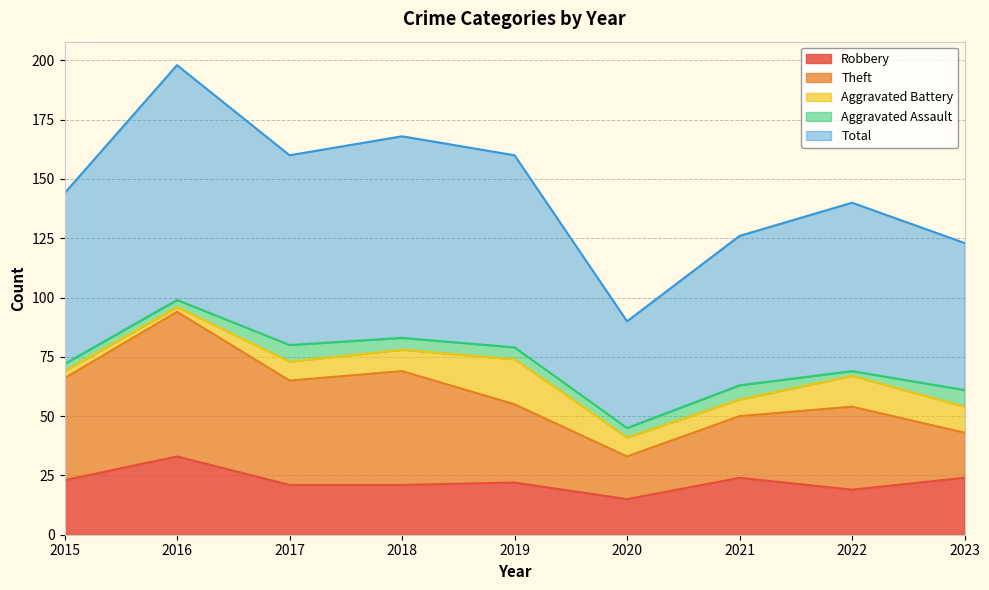

In Total, how many points are higher than both neighbors (excluding endpoints)?

3